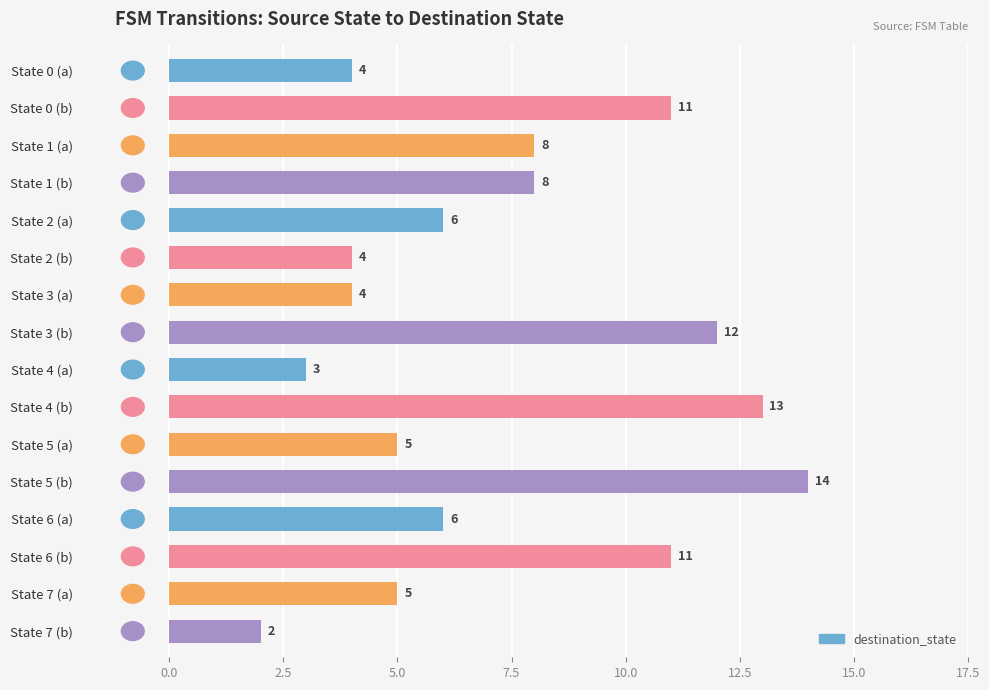

Which category has the highest value across all series?

State 5 (b)